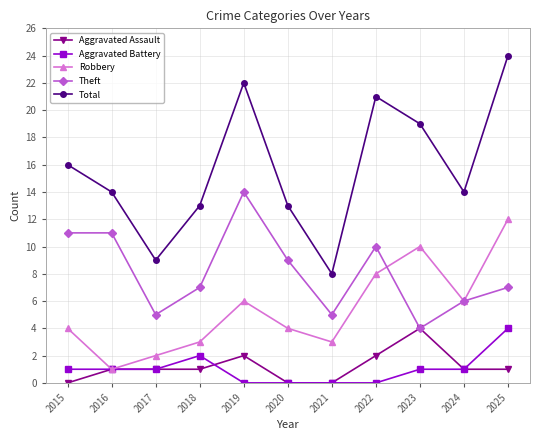

Which series has the largest range (max minus min)?

Total